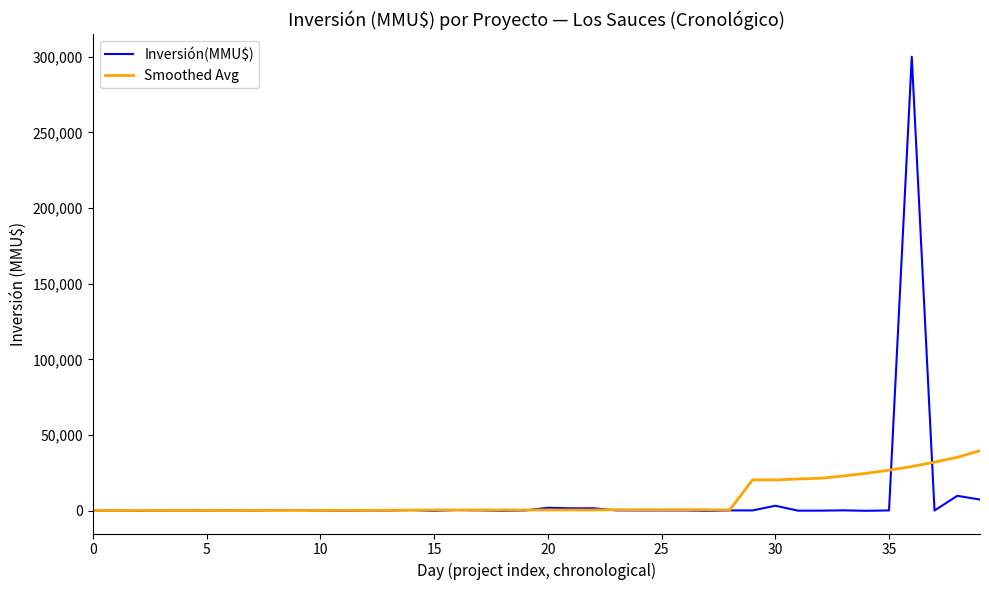

Rank the series by their maximum value, from highest to lowest.

Inversión(MMU$), Smoothed Avg